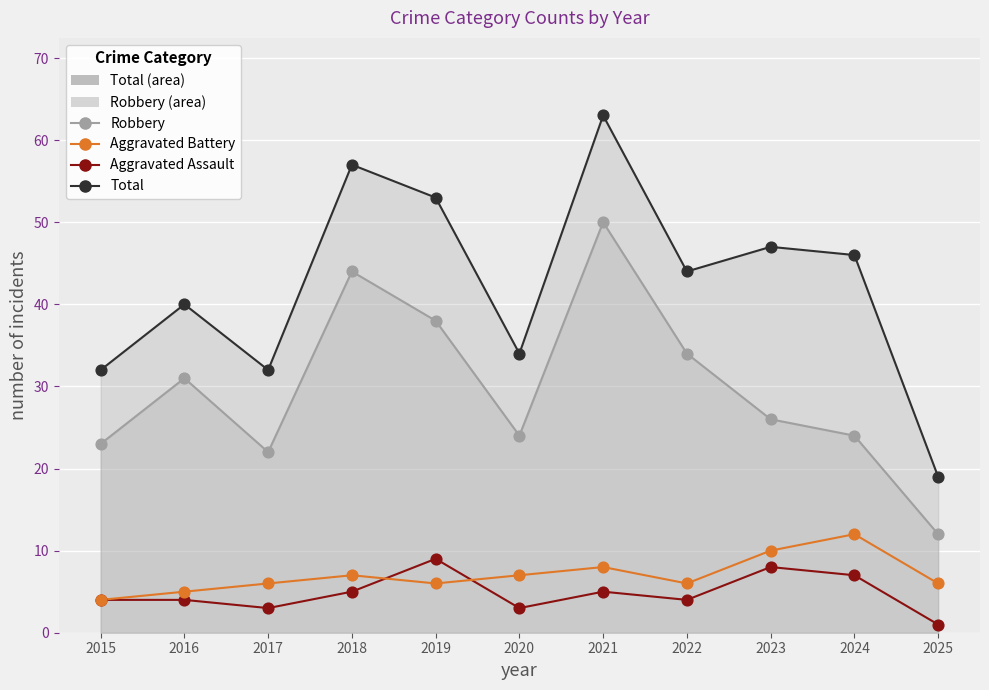

Which series contains the highest Y value?

Total